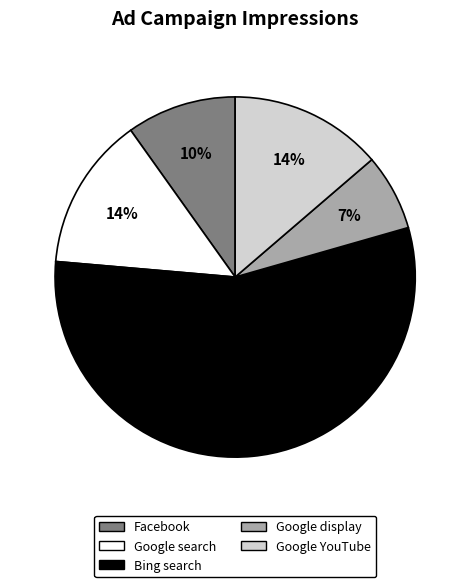

What is the ratio of the value at Google YouTube to the value at Bing search?

0.2